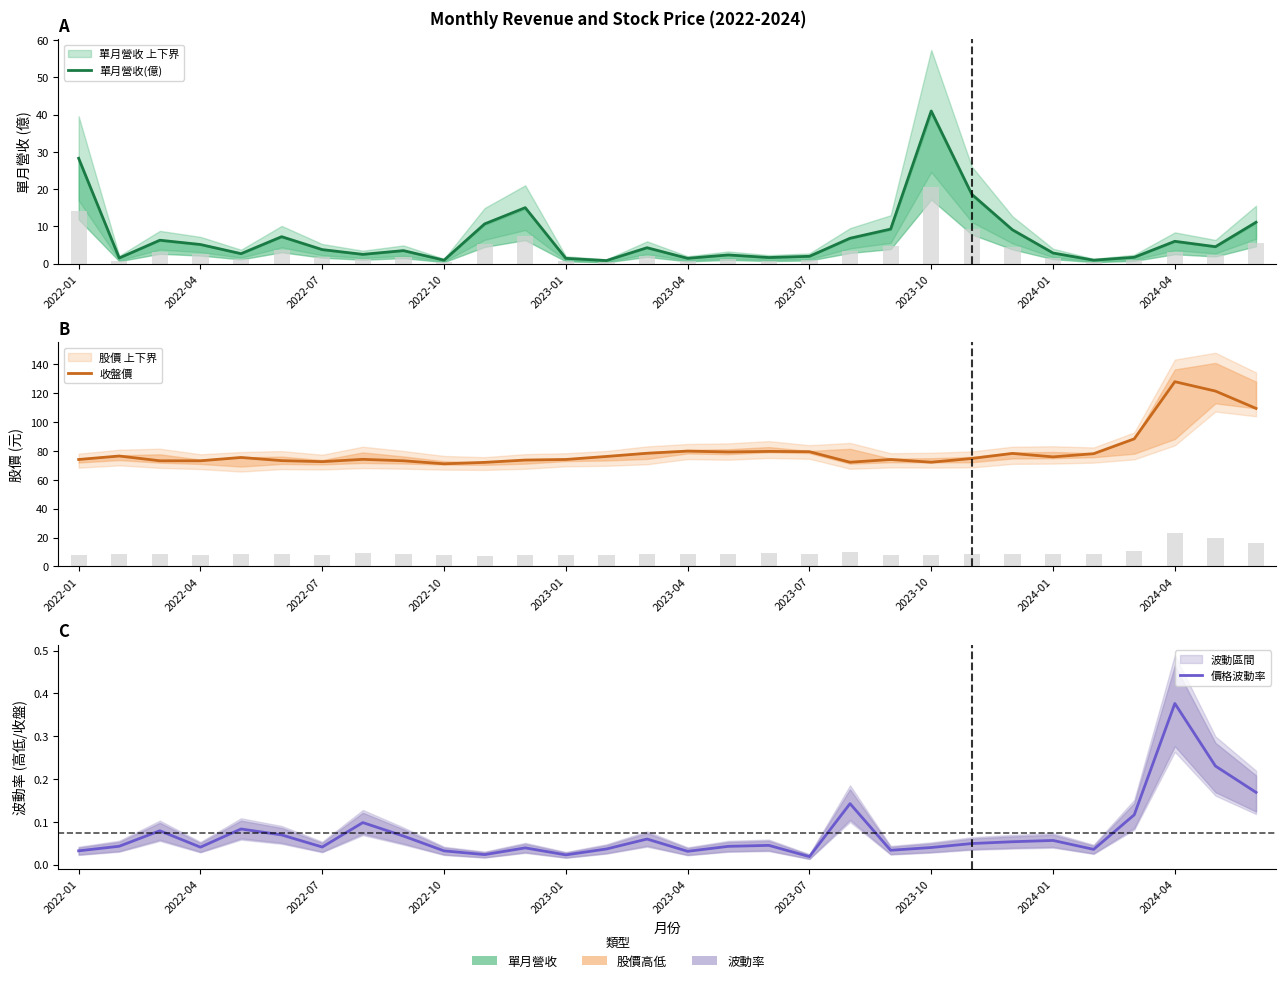

At which label does 單月營收(億) first exceed 4?

2022-01